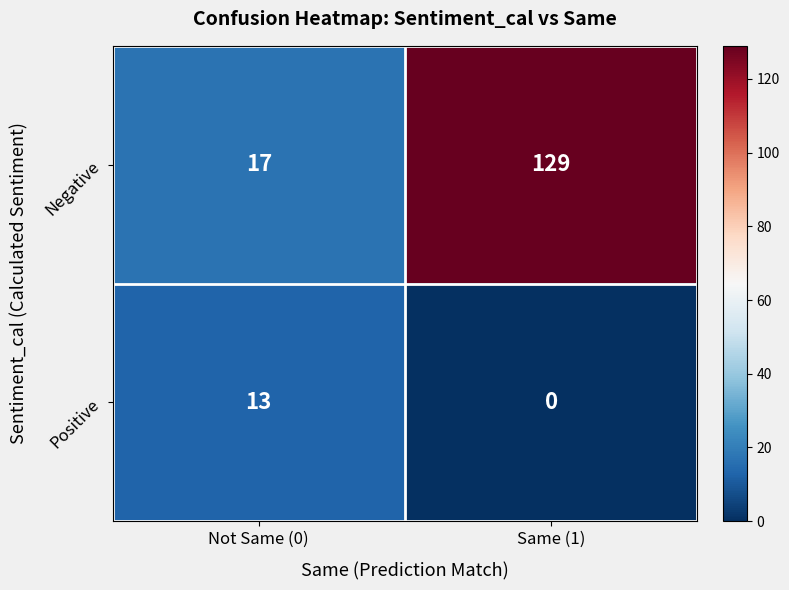

At which label is Negative closest to 73?

Not Same (0)